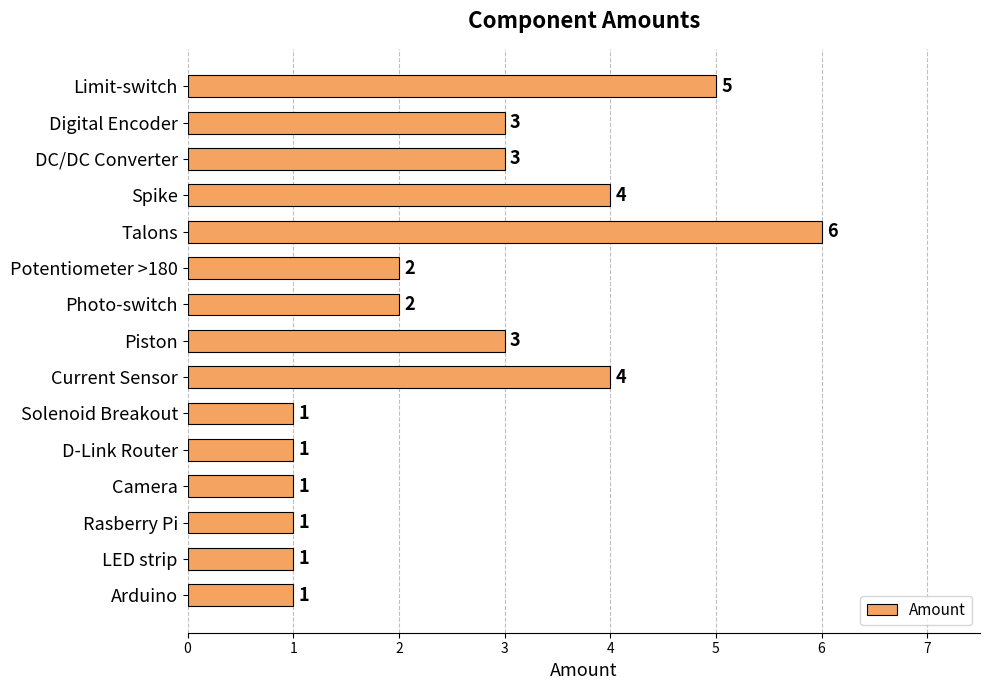

What is the average value?

3